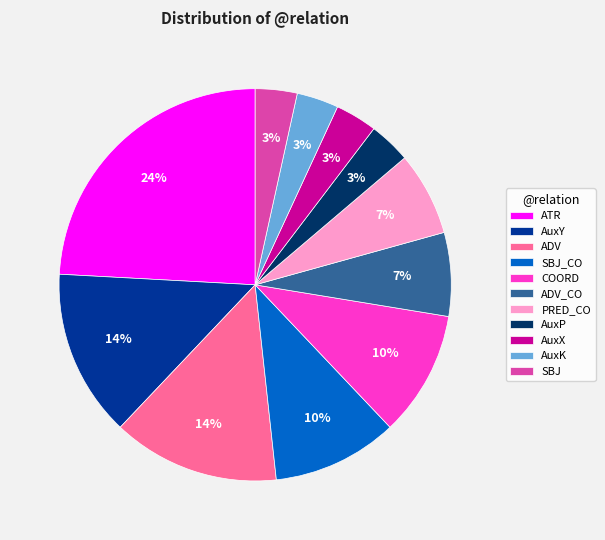

To the nearest percent, what is the average slice percentage?

9%